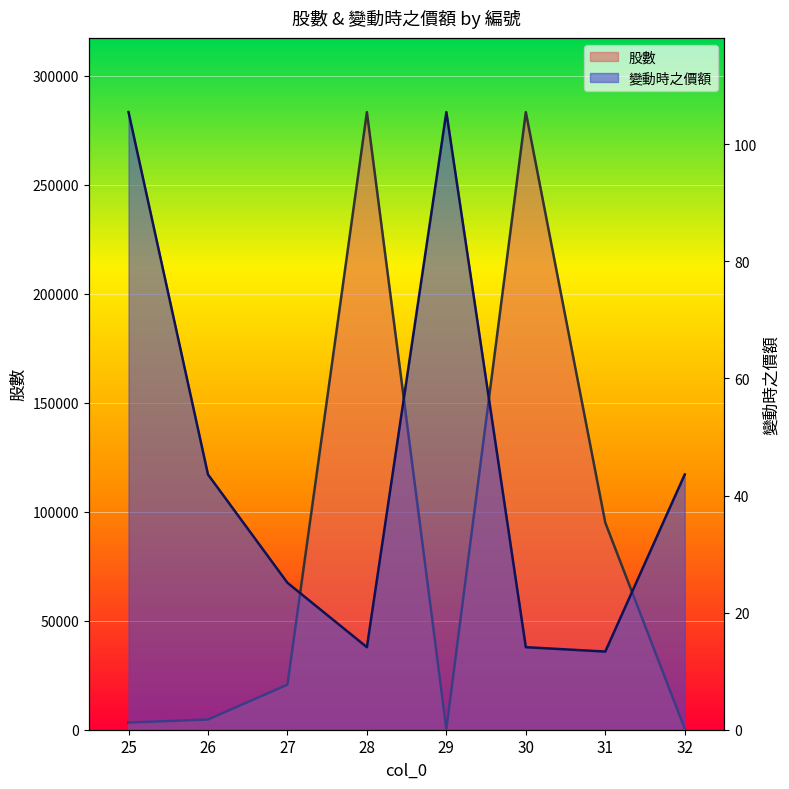

Reading left to right, list all the values displayed in this chart.

股數: 25=3264.0	26=4699.0	27=20664.0	28=283327.0	29=264.0	30=283327.0	31=95000.0	32=448.0
變動時之價額: 25=105.5	26=43.6	27=25.1	28=14.1	29=105.5	30=14.1	31=13.3	32=43.6